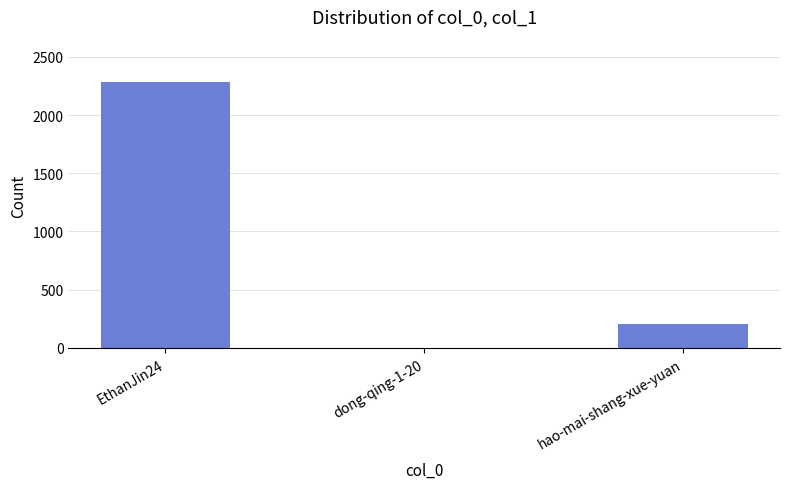

What is the change in value from EthanJin24 to dong-qing-1-20?

-2279